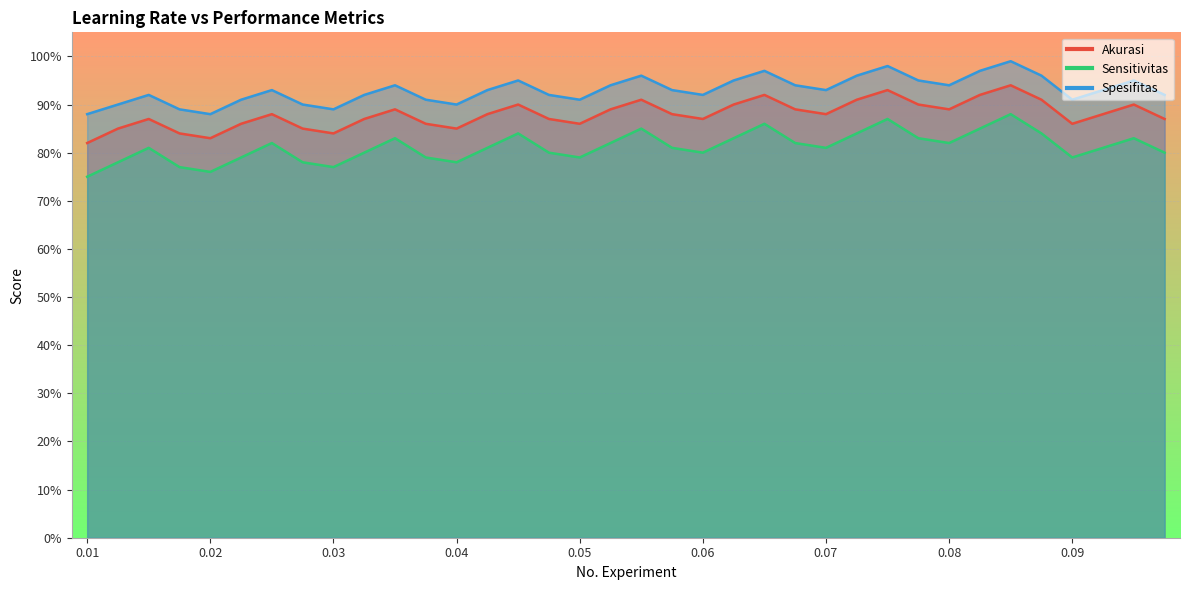

How many categories are shown in the chart?

36